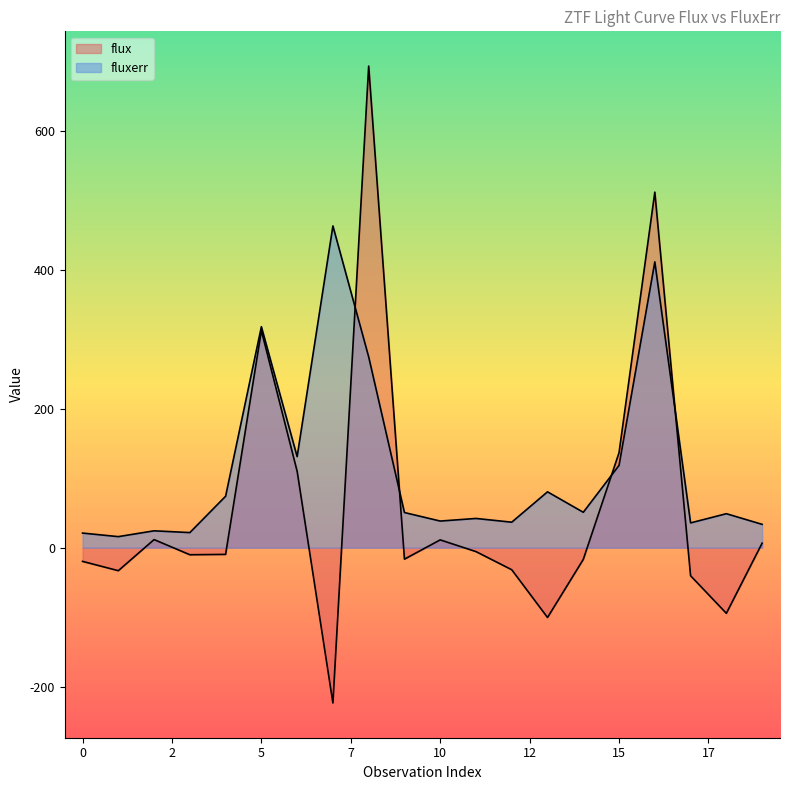

Rank the series by their maximum value, from lowest to highest.

fluxerr, flux